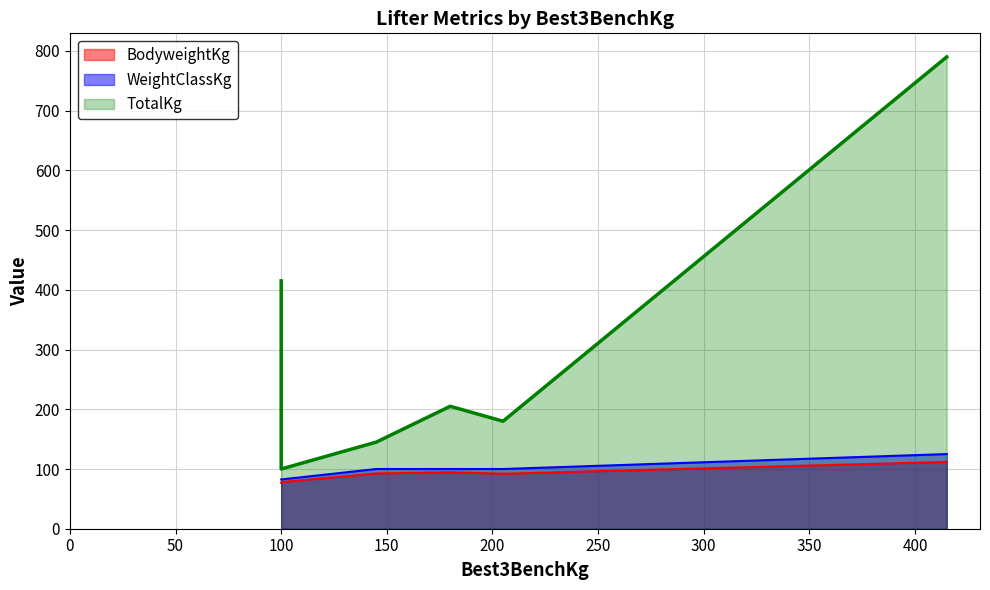

Reading right to left, what are all the values shown in this chart?

BodyweightKg: 111.9	92.1	94.6	92.6	78.0	76.6
WeightClassKg: 125.0	100.0	100.0	100.0	82.5	82.5
TotalKg: 790.0	180.0	205.0	145.0	100.0	415.0